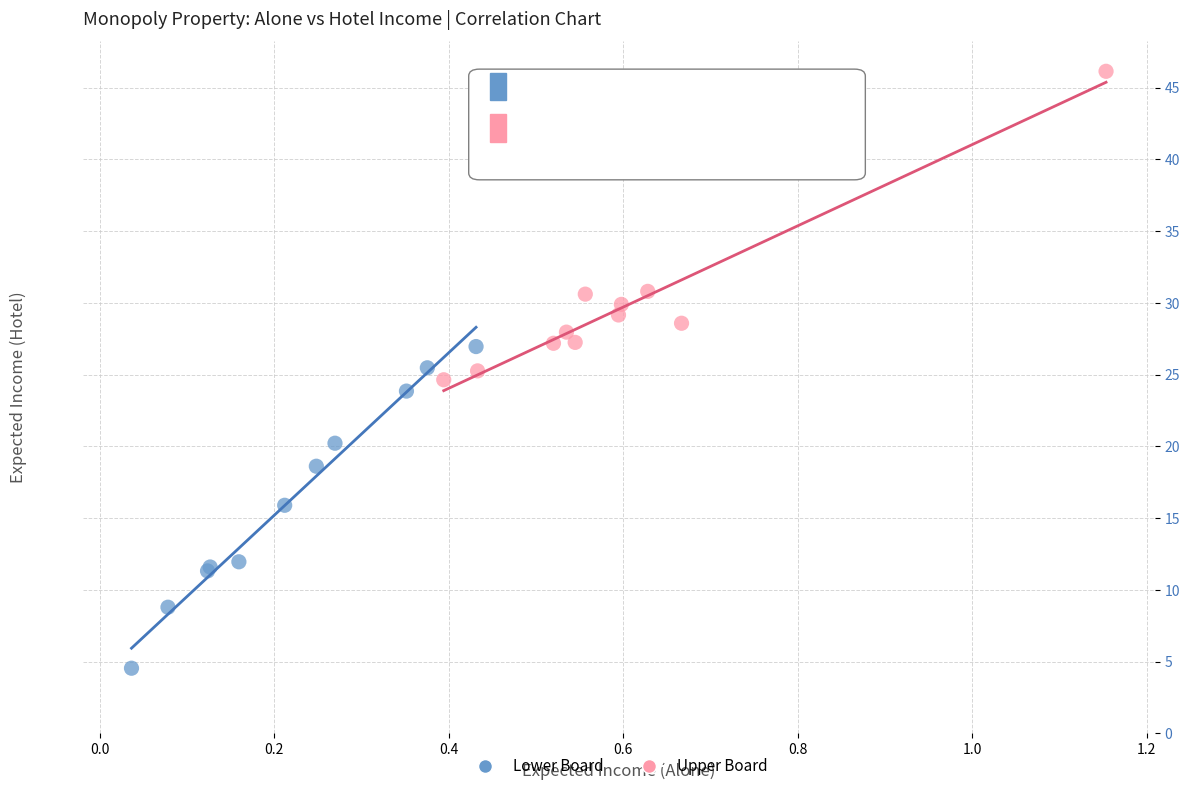

Which series reaches the maximum Y coordinate?

Upper Board